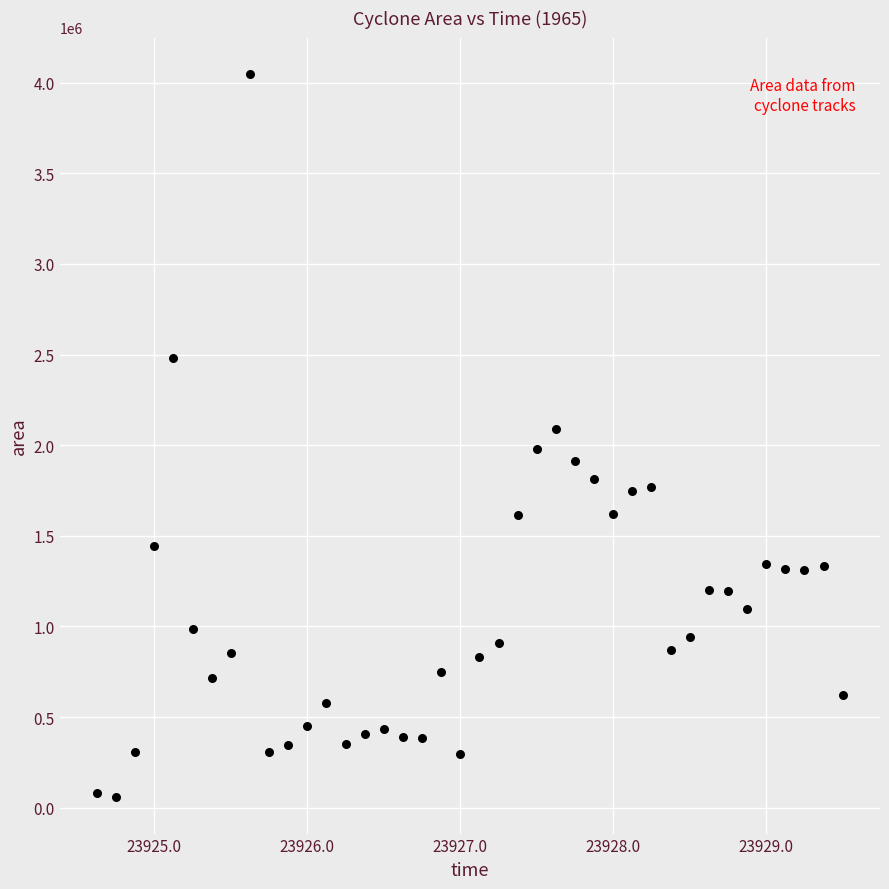

What is the range of Y values (max minus min)?

3992500